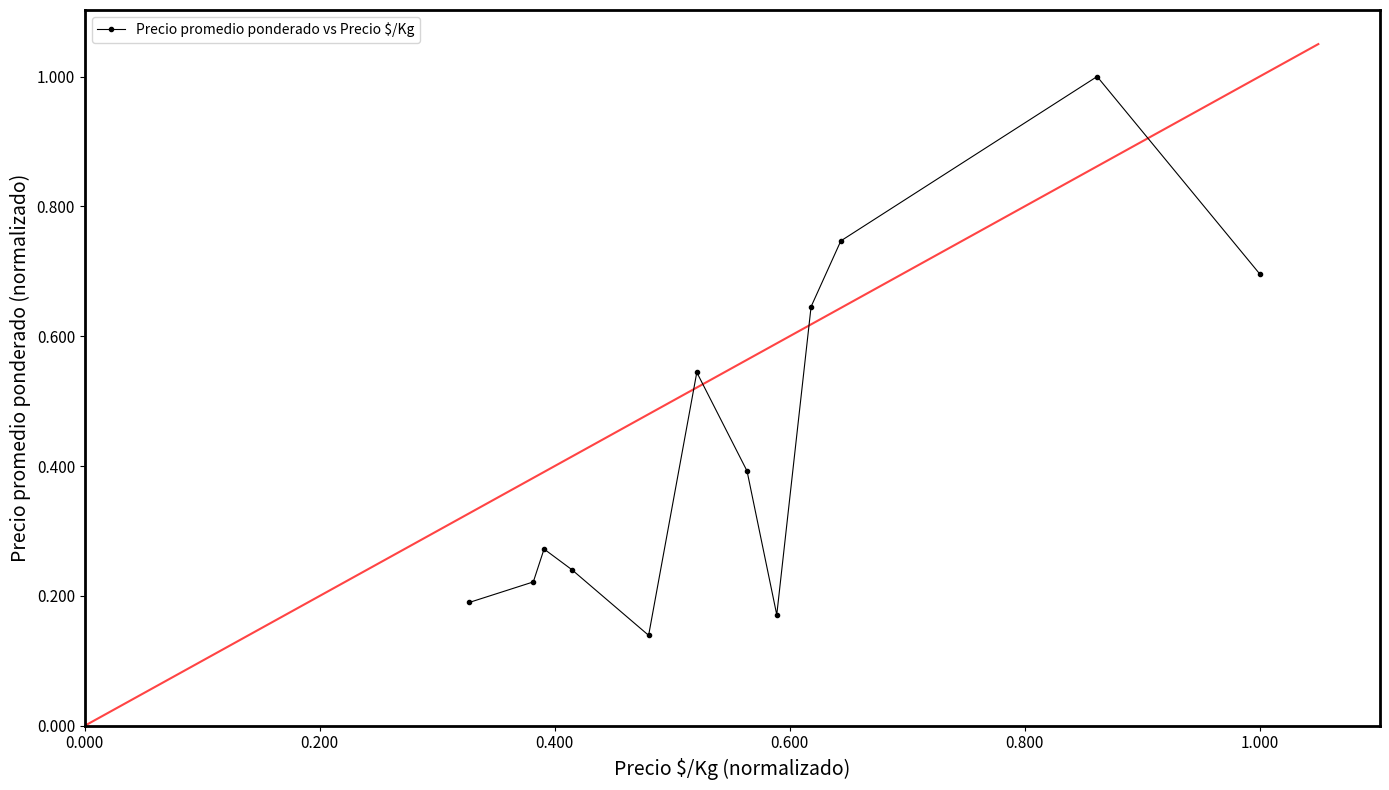

What is the maximum value shown in the chart?

1.0